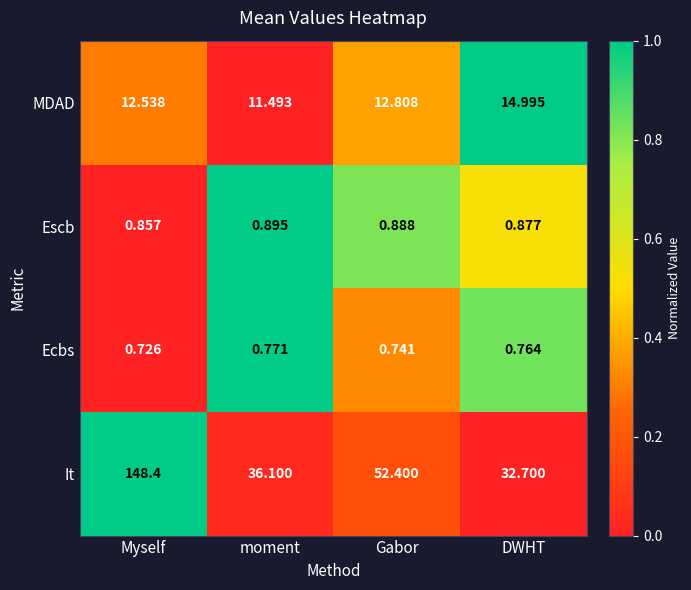

Which series has the largest total across all categories?

It